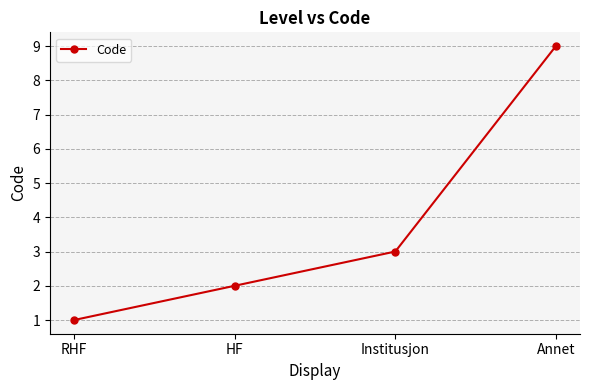

Where is the data nearest to the value 5?

Institusjon